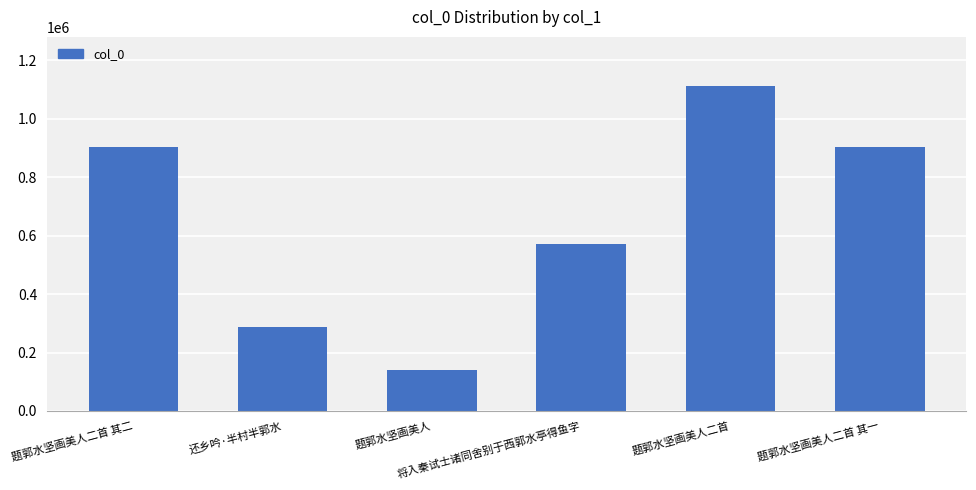

What is the label of the 3rd bar from the right?

将入秦试士诸同舍别于西郭水亭得鱼字